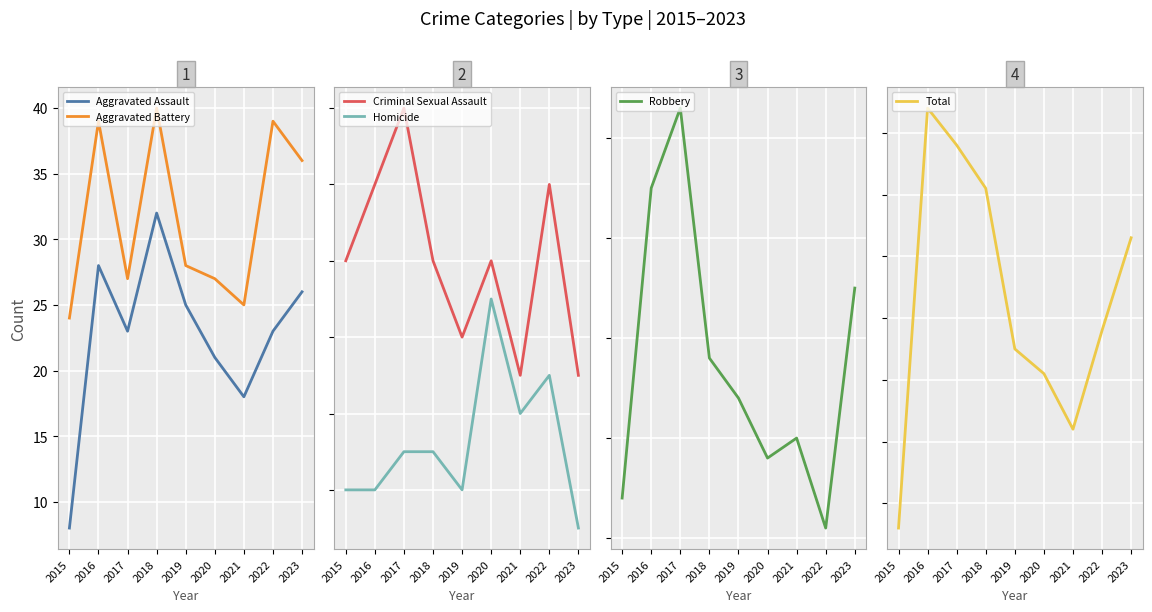

Rank the series by their maximum value, from highest to lowest.

Total, Robbery, Aggravated Battery, Aggravated Assault, Criminal Sexual Assault, Homicide